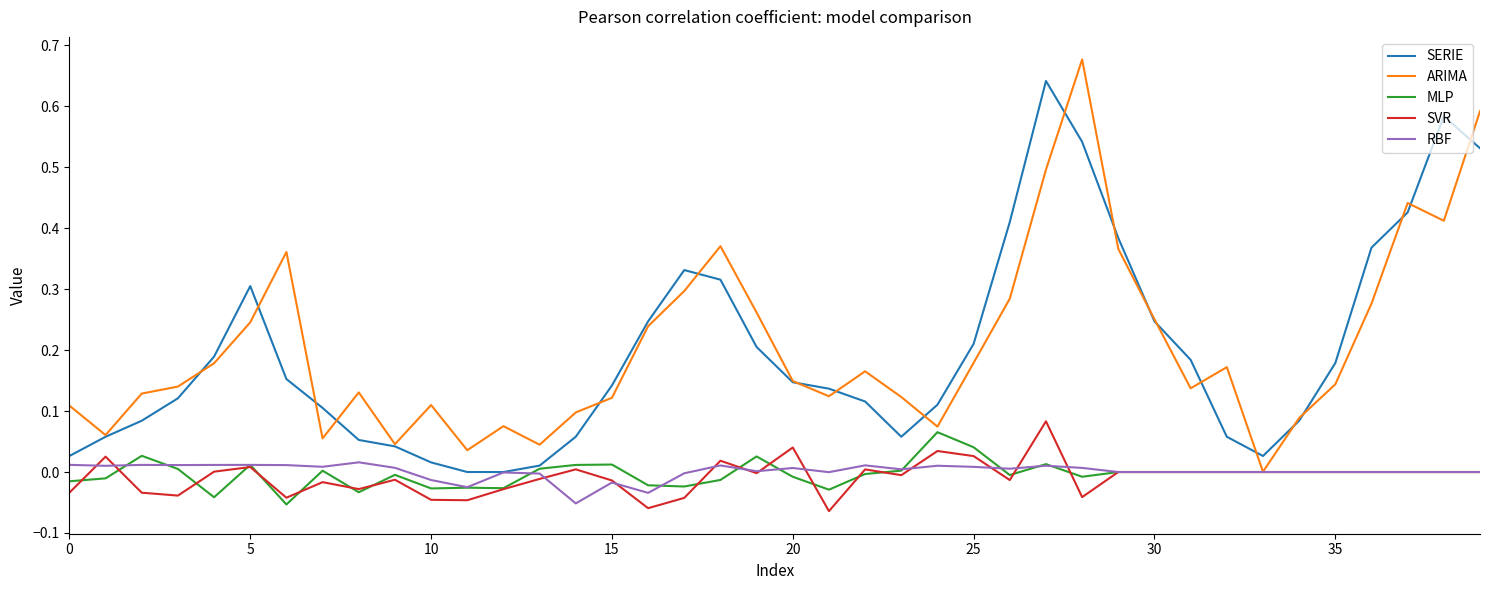

What are all the series names shown in the legend?

SERIE, ARIMA, MLP, SVR, RBF